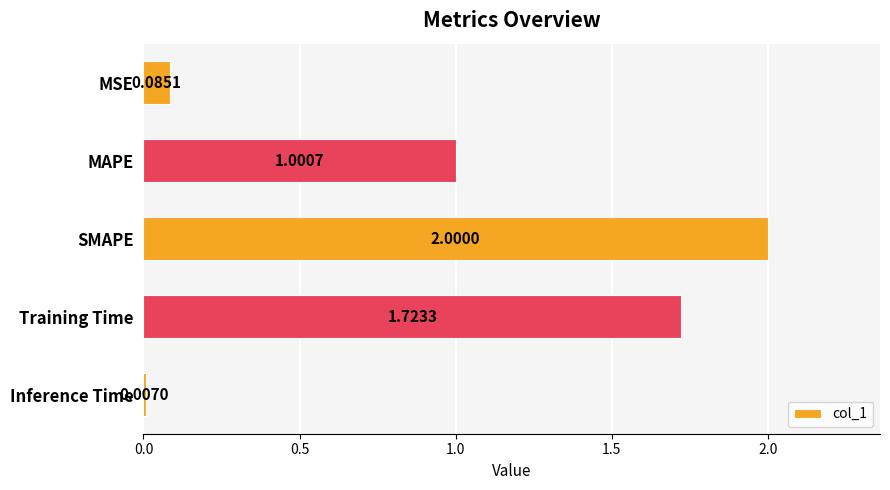

Which has a higher value, Training Time or MSE?

Training Time